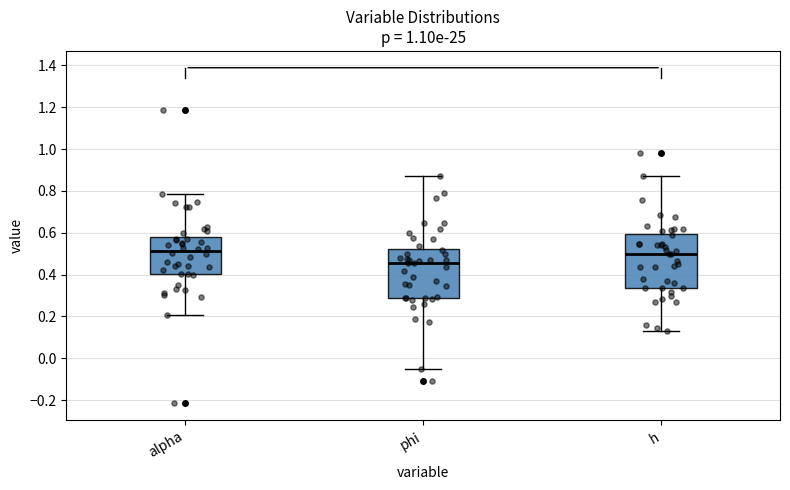

Comparing the boxes themselves (not the whiskers), which one is the tallest?

h